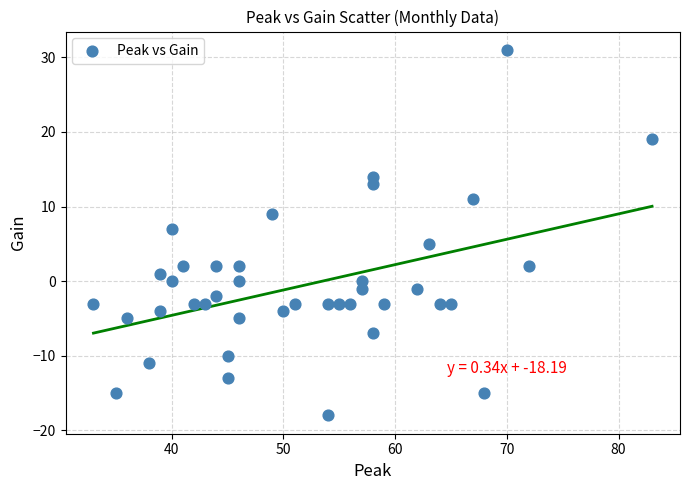

What is the range of Y values (max minus min)?

49